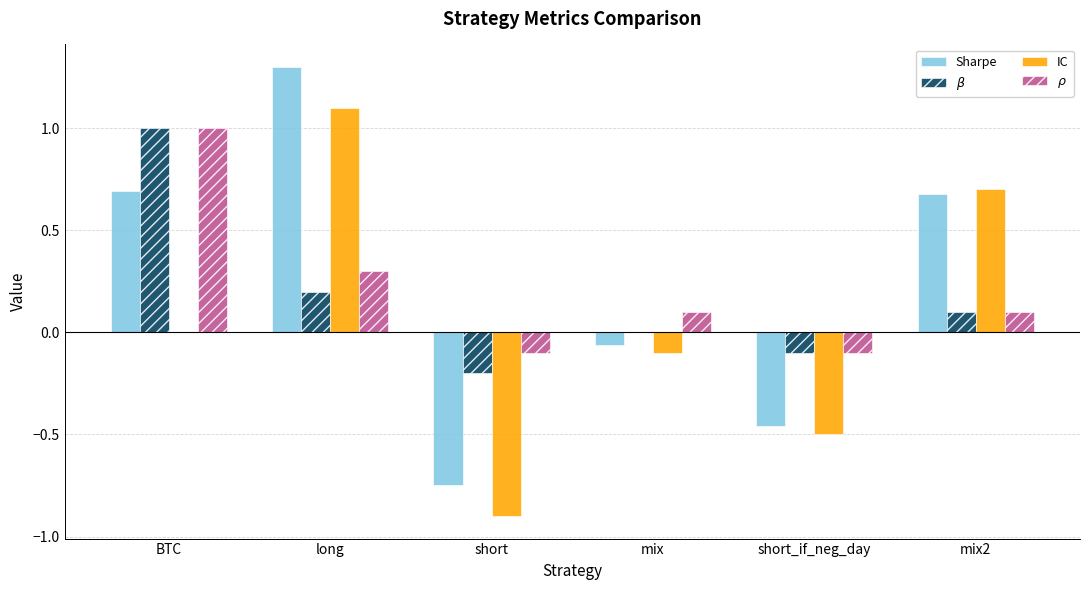

How many categories are shown in the chart?

6